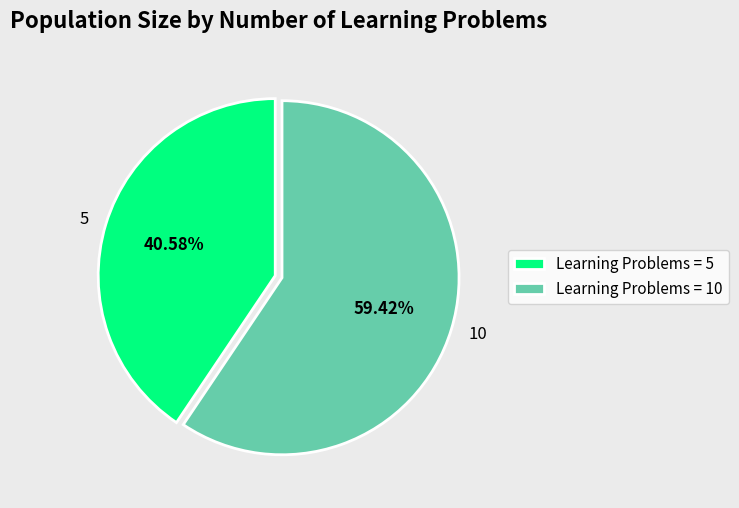

Which category accounts for the majority?

10